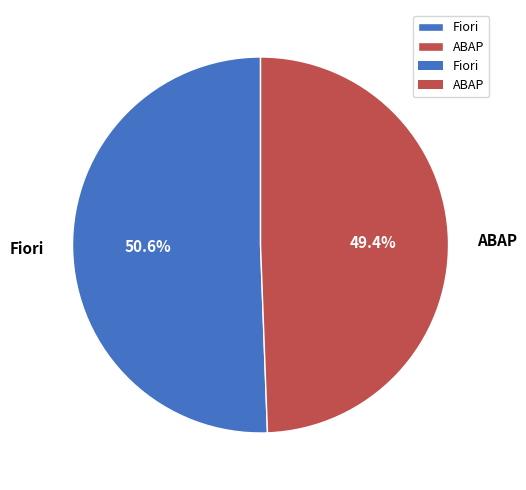

Count the number of slices in the pie.

2